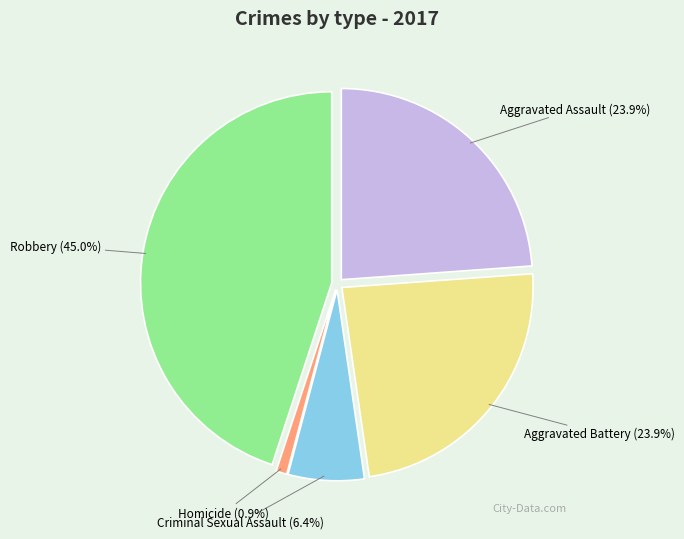

To the nearest percent, what portion does Homicide represent?

1%